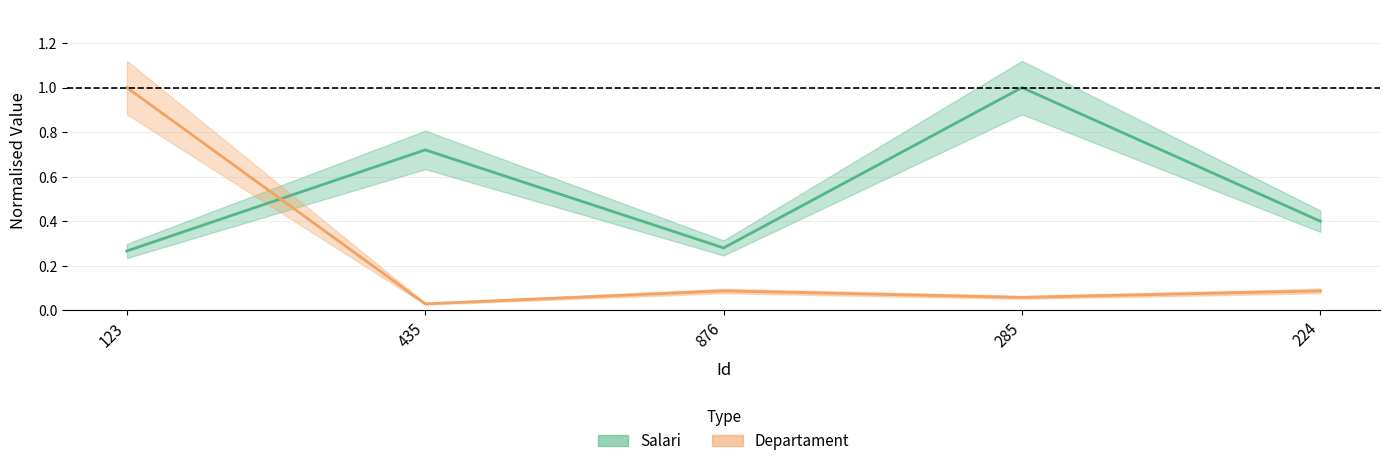

Count the number of categories in the chart.

5